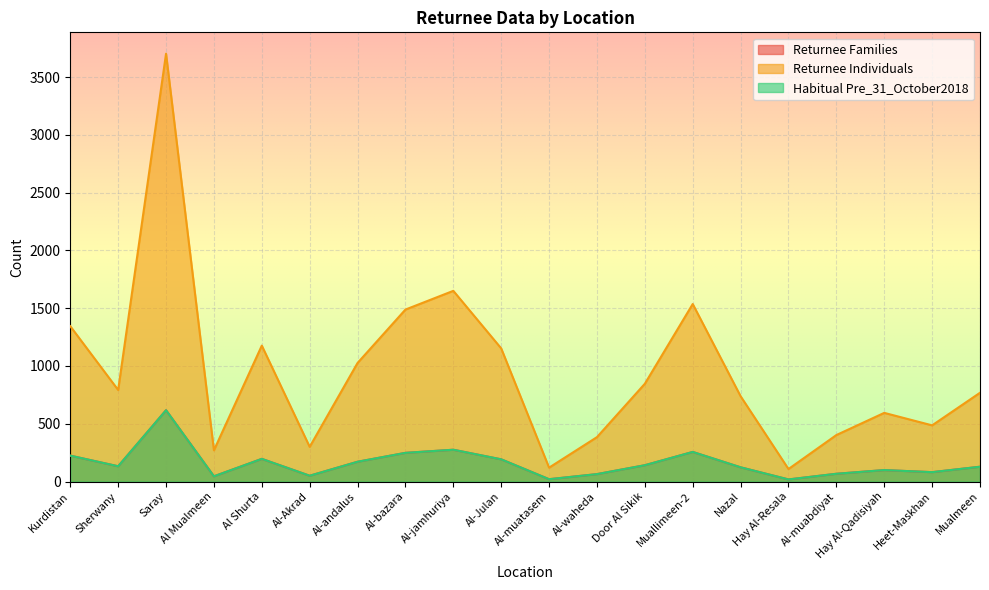

What is the label of the 16th point from the left?

Hay Al-Resala